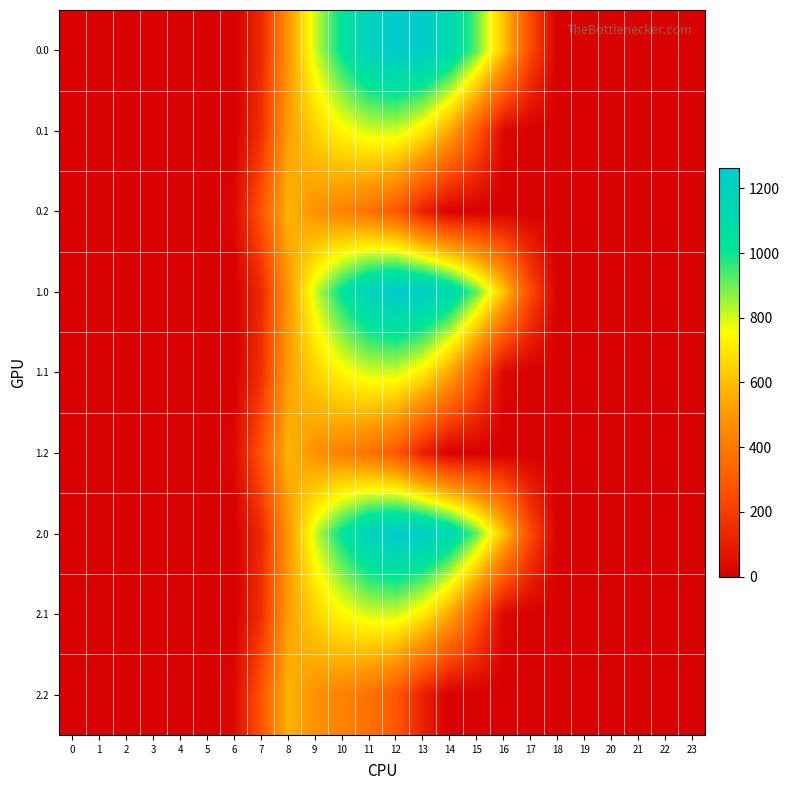

Reading left to right, extract all data points from this chart.

0.0: 0=0.0	1=0.0	2=0.0	3=0.0	4=0.0	5=0.0	6=0.0	7=134.3	8=489.3	9=804.0	10=1023.2	11=1185.2	12=1261.6	13=1237.4	14=1128.6	15=911.8	16=613.0	17=243.5	18=0.0	19=0.0	20=0.0	21=0.0	22=0.0	23=0.0
0.1: 0=0.0	1=0.0	2=0.0	3=0.0	4=0.0	5=0.0	6=0.0	7=153.2	8=514.8	9=646.9	10=742.1	11=800.2	12=806.9	13=715.3	14=544.1	15=301.4	16=26.8	17=0.0	18=0.0	19=0.0	20=0.0	21=0.0	22=0.0	23=0.0
0.2: 0=0.0	1=0.0	2=0.0	3=0.0	4=0.0	5=0.0	6=29.3	7=276.9	8=576.6	9=480.7	10=430.5	11=374.4	12=289.5	13=107.8	14=0.0	15=0.0	16=0.0	17=0.0	18=0.0	19=0.0	20=0.0	21=0.0	22=0.0	23=0.0
1.0: 0=0.0	1=0.0	2=0.0	3=0.0	4=0.0	5=0.0	6=0.0	7=134.3	8=489.3	9=804.0	10=1023.2	11=1185.2	12=1261.6	13=1237.4	14=1128.6	15=911.8	16=613.0	17=243.5	18=0.0	19=0.0	20=0.0	21=0.0	22=0.0	23=0.0
1.1: 0=0.0	1=0.0	2=0.0	3=0.0	4=0.0	5=0.0	6=0.0	7=153.2	8=514.8	9=646.9	10=742.1	11=800.2	12=806.9	13=715.3	14=544.1	15=301.4	16=26.8	17=0.0	18=0.0	19=0.0	20=0.0	21=0.0	22=0.0	23=0.0
1.2: 0=0.0	1=0.0	2=0.0	3=0.0	4=0.0	5=0.0	6=29.3	7=276.9	8=576.6	9=480.7	10=430.5	11=374.4	12=289.5	13=107.8	14=0.0	15=0.0	16=0.0	17=0.0	18=0.0	19=0.0	20=0.0	21=0.0	22=0.0	23=0.0
2.0: 0=0.0	1=0.0	2=0.0	3=0.0	4=0.0	5=0.0	6=0.0	7=134.3	8=489.3	9=804.0	10=1023.2	11=1185.2	12=1261.6	13=1237.4	14=1128.6	15=911.8	16=613.0	17=243.5	18=0.0	19=0.0	20=0.0	21=0.0	22=0.0	23=0.0
2.1: 0=0.0	1=0.0	2=0.0	3=0.0	4=0.0	5=0.0	6=0.0	7=153.2	8=514.8	9=646.9	10=742.1	11=800.2	12=806.9	13=715.3	14=544.1	15=301.4	16=26.8	17=0.0	18=0.0	19=0.0	20=0.0	21=0.0	22=0.0	23=0.0
2.2: 0=0.0	1=0.0	2=0.0	3=0.0	4=0.0	5=0.0	6=29.3	7=276.9	8=576.6	9=480.7	10=430.5	11=374.4	12=289.5	13=107.8	14=0.0	15=0.0	16=0.0	17=0.0	18=0.0	19=0.0	20=0.0	21=0.0	22=0.0	23=0.0